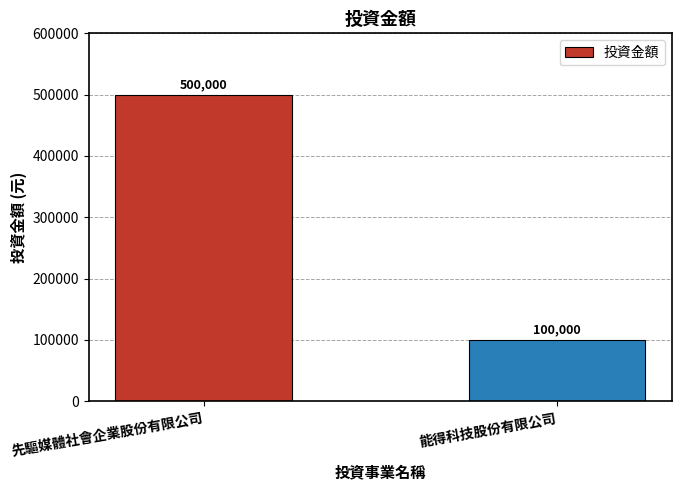

What is the smallest value displayed?

100000